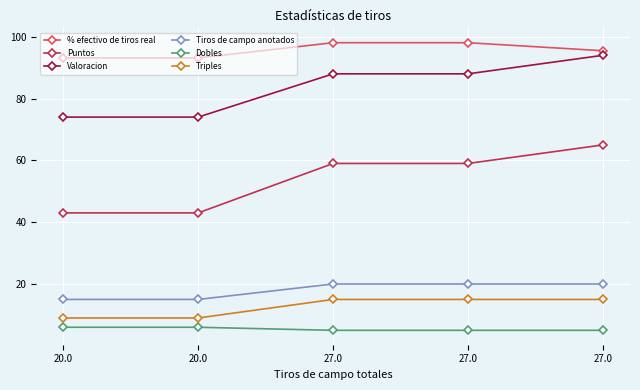

Does the chart have visible grid lines?

Yes